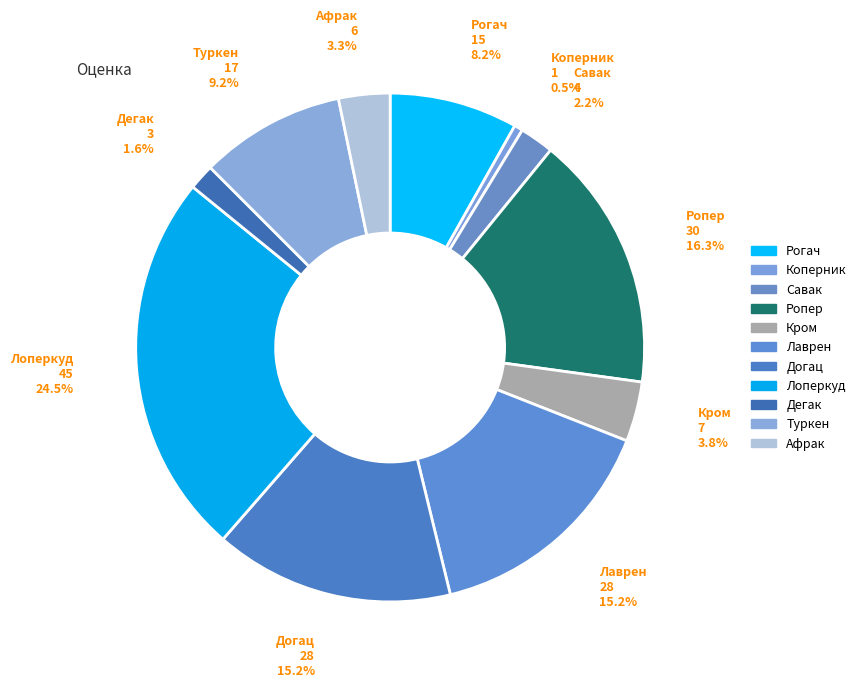

How many segments does this pie chart have?

11